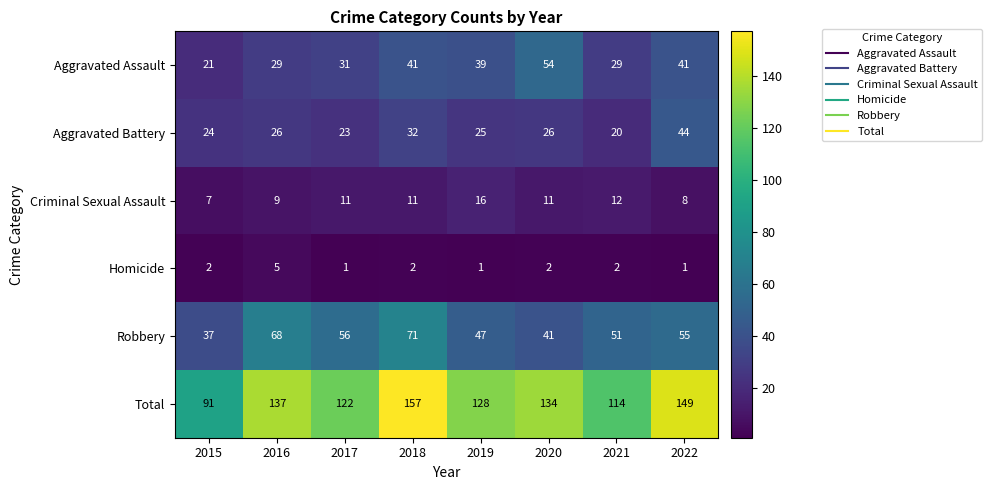

The Criminal Sexual Assault series shows 11 at 2020. True or false?

True